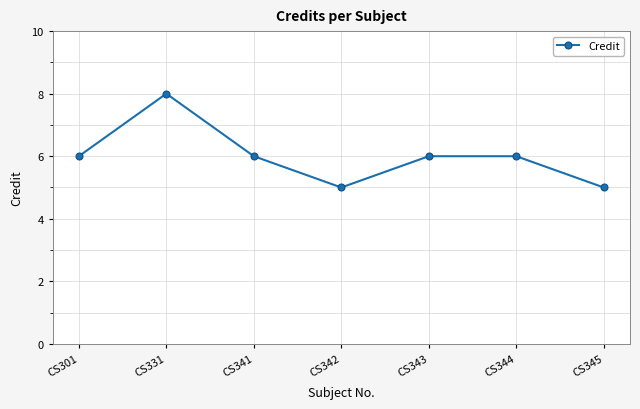

What is the value of the 5th point from the left?

6